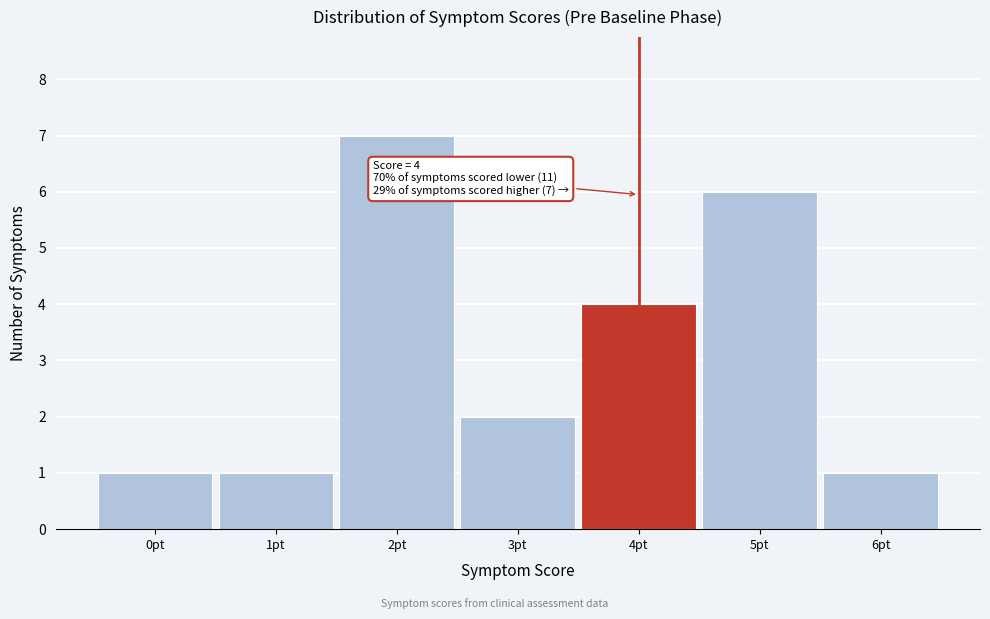

Reading right to left, transcribe all the data shown in this chart.

1	6	4	2	7	1	1